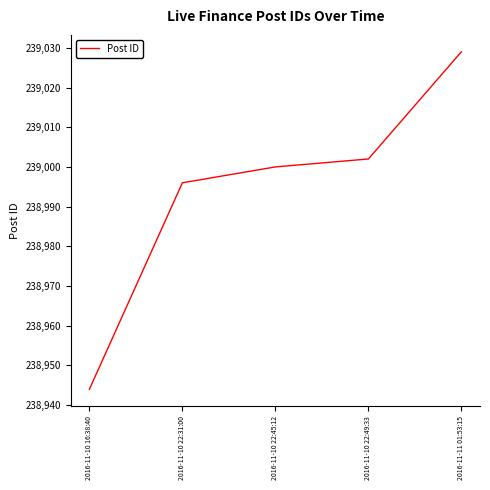

True or false: the data has more than 2 interior local peaks.

False